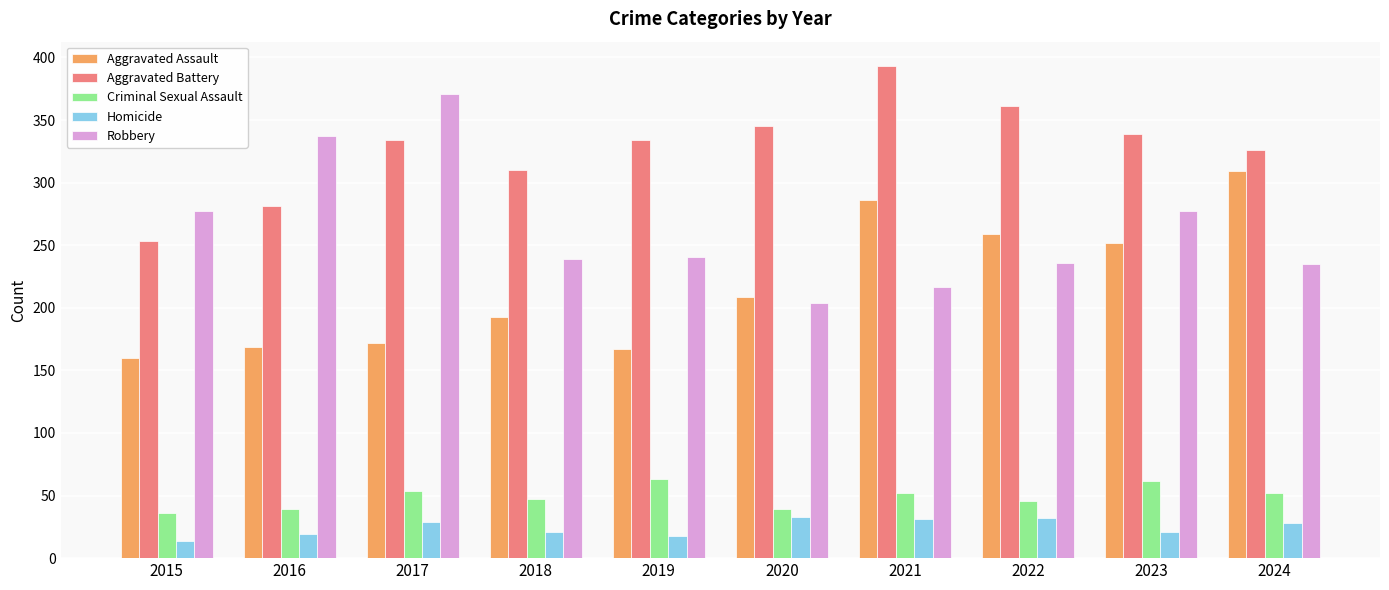

What is the spread (max minus min) of values at 2022?

329